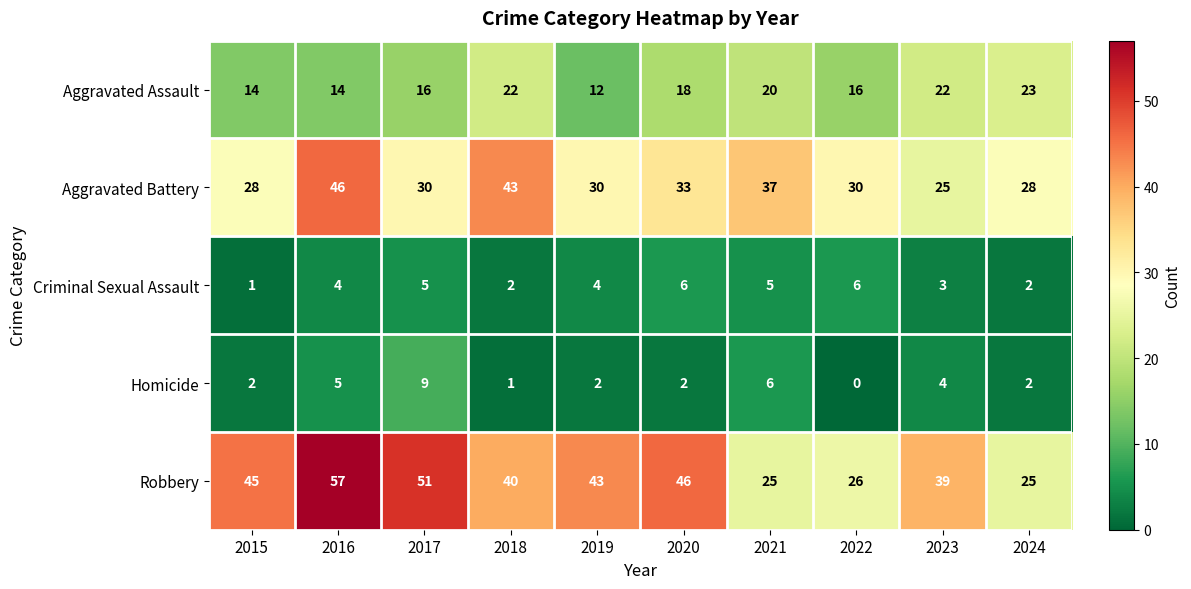

What value does the Aggravated Battery series have at 2018, to the nearest 5?

45